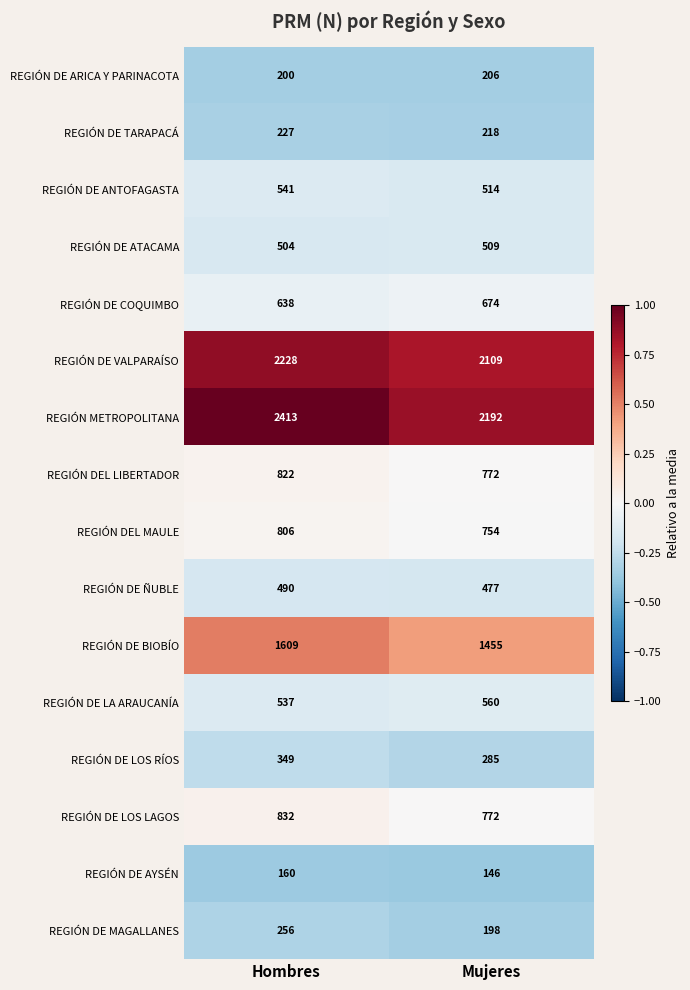

Which category has the highest value in the REGIÓN DE TARAPACÁ series?

Hombres